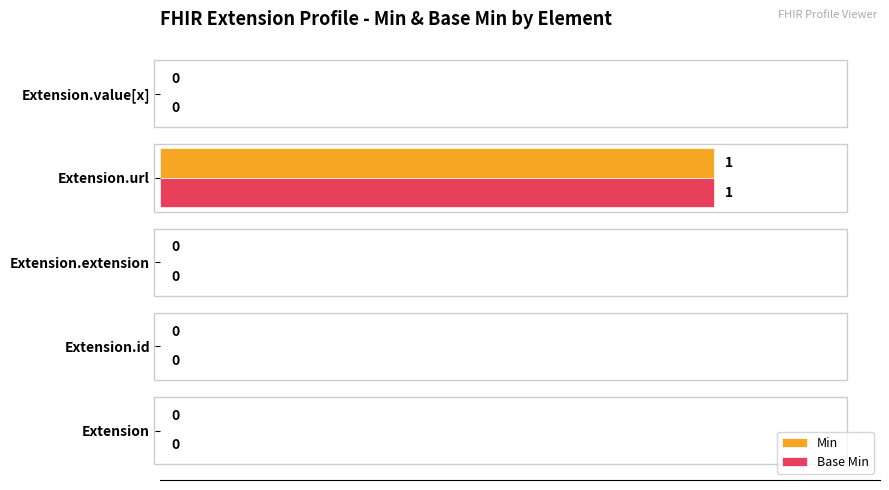

The Base Min series shows 0 at Extension.extension. True or false?

True